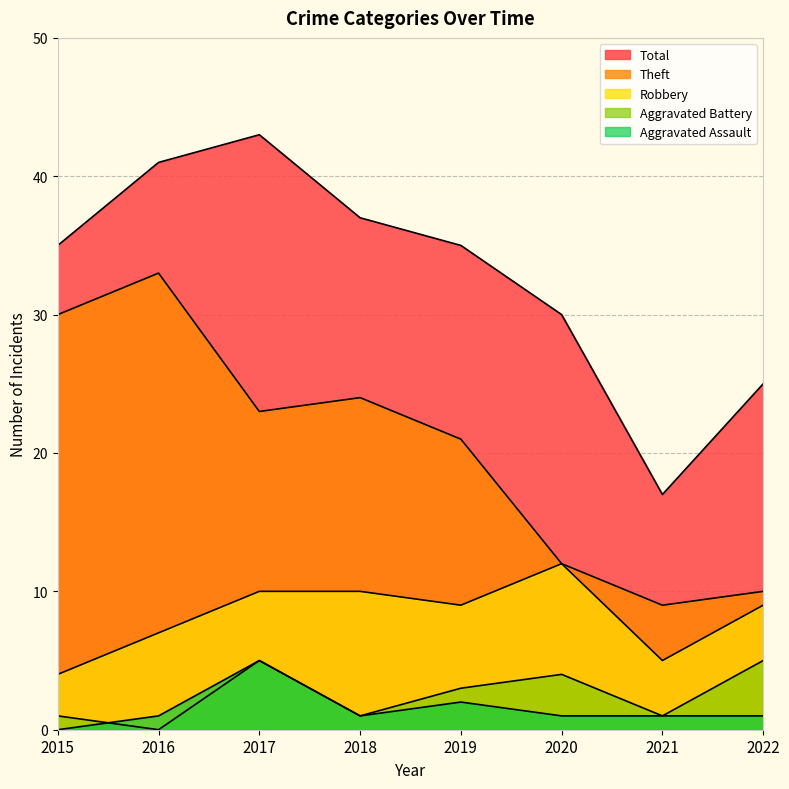

Which series has the largest total across all categories?

Total